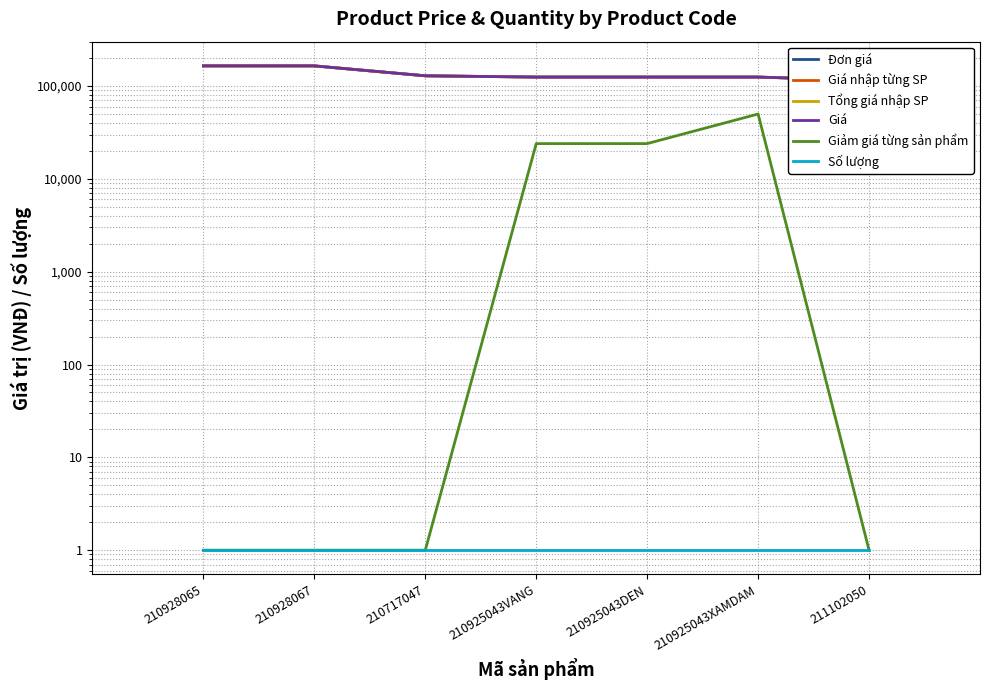

At which category is the sum across all series the highest?

210928065